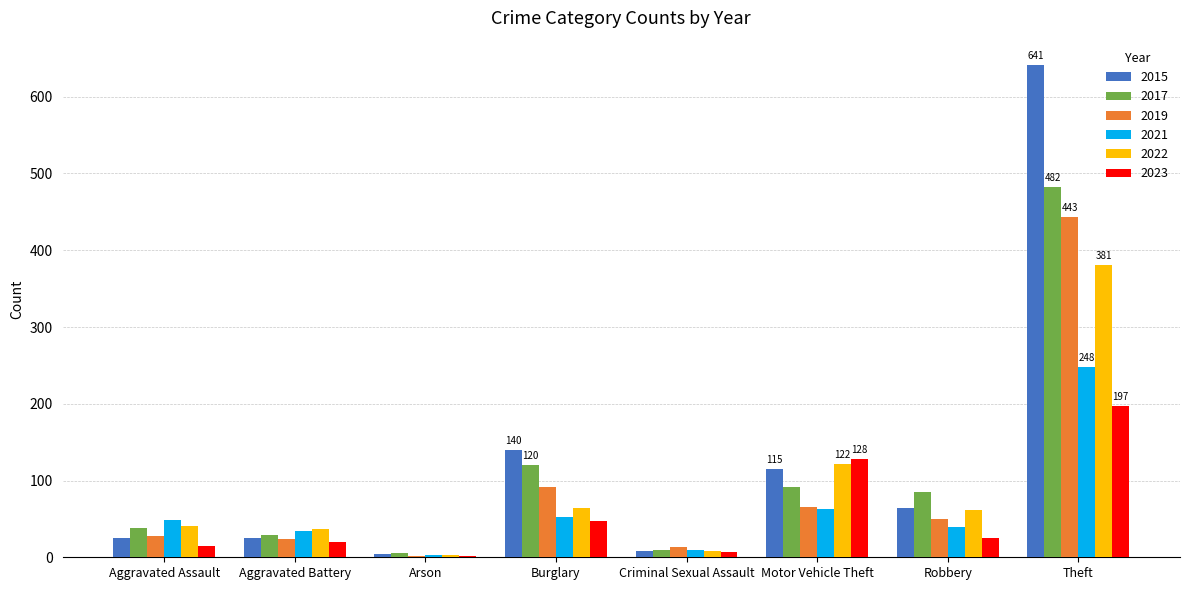

What is the highest value of the 2021 series?

248